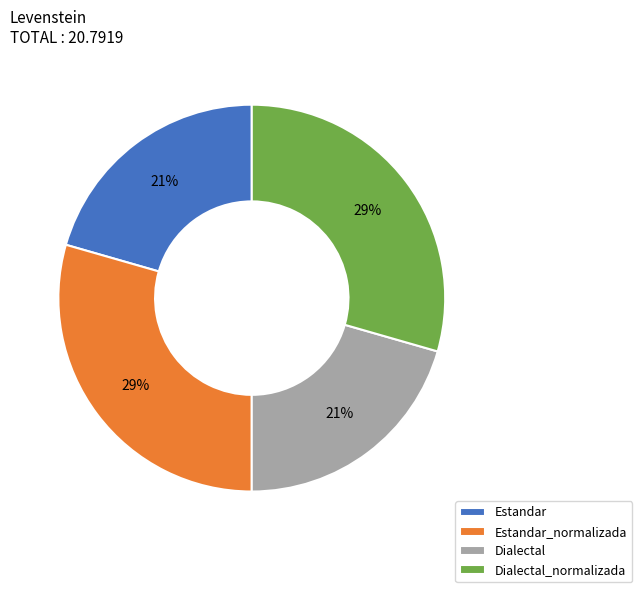

To the nearest percent, what portion does Dialectal_normalizada represent?

29%